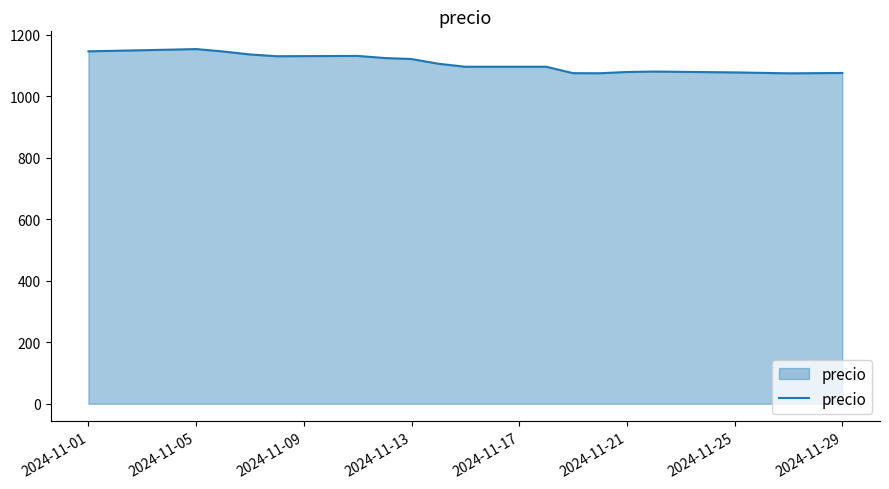

What is the smallest value displayed?

1074.6